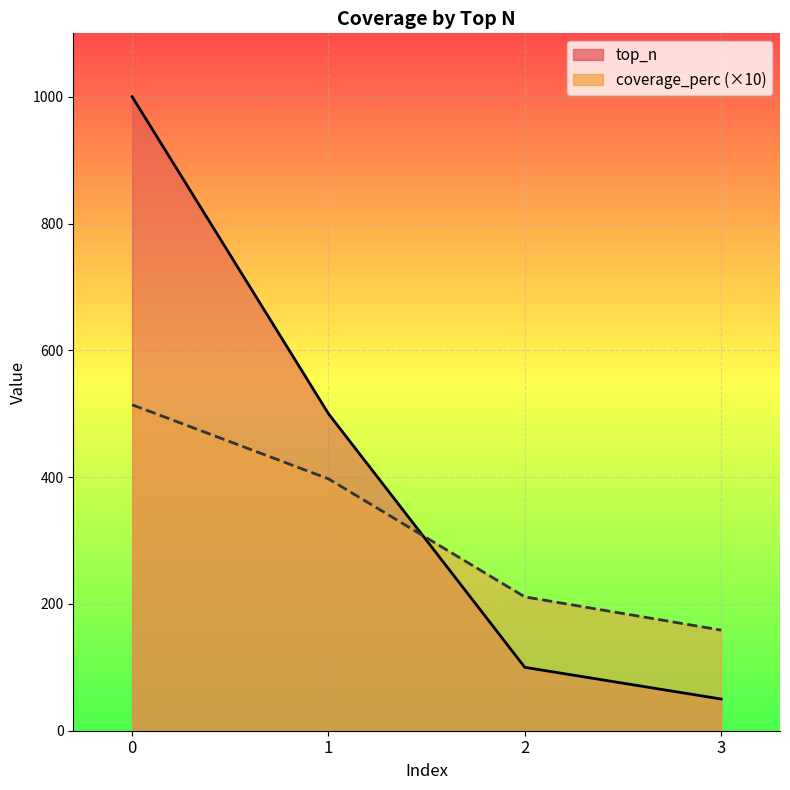

Read the coverage_perc value at 3.

158.7